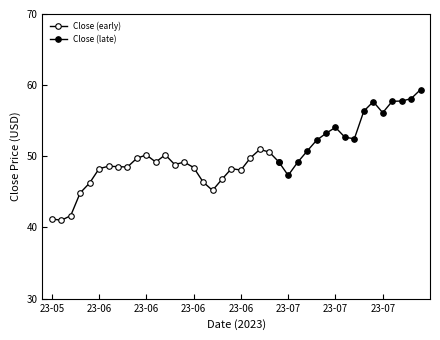

How many points are lower than both their immediate neighbors (excluding endpoints)?

9